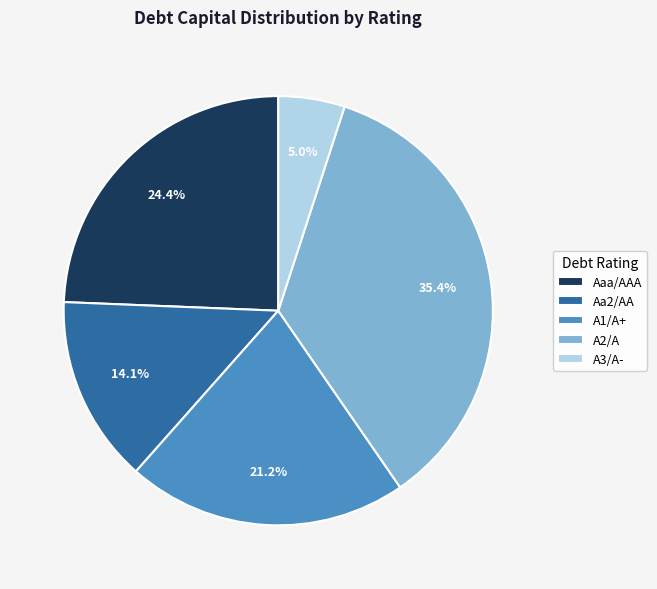

What is the smallest slice in the pie chart?

A3/A-